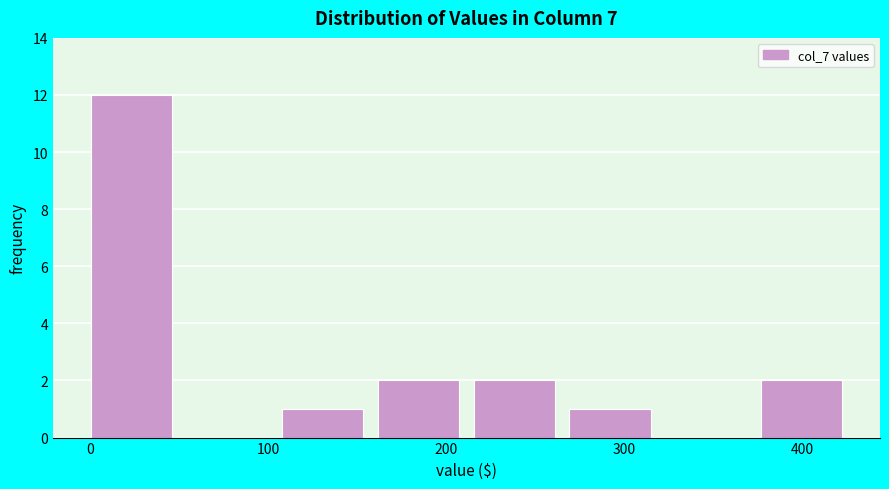

Reading left to right, list every bar in this chart as the range it spans on the x-axis followed by its height. Neither the bar edges nor the heights are printed on the chart, so give them approximately, as read against the axes.

0 to 50: 12
50 to 110: 0
110 to 160: 1
160 to 220: 2
220 to 270: 2
270 to 320: 1
320 to 380: 0
380 to 430: 2